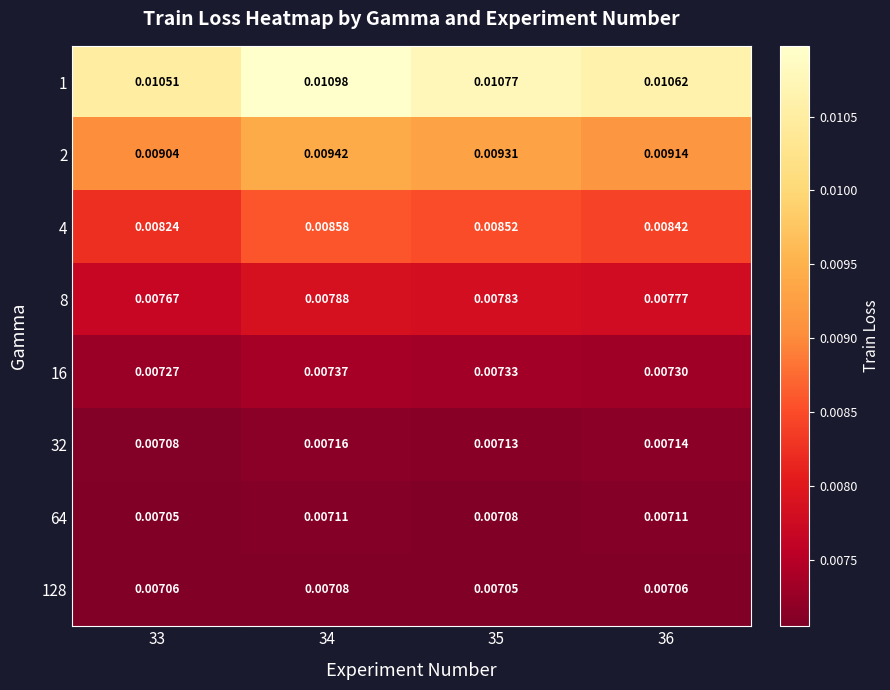

Is the value of 4 at 36 greater than the value of 128 at 35?

Yes